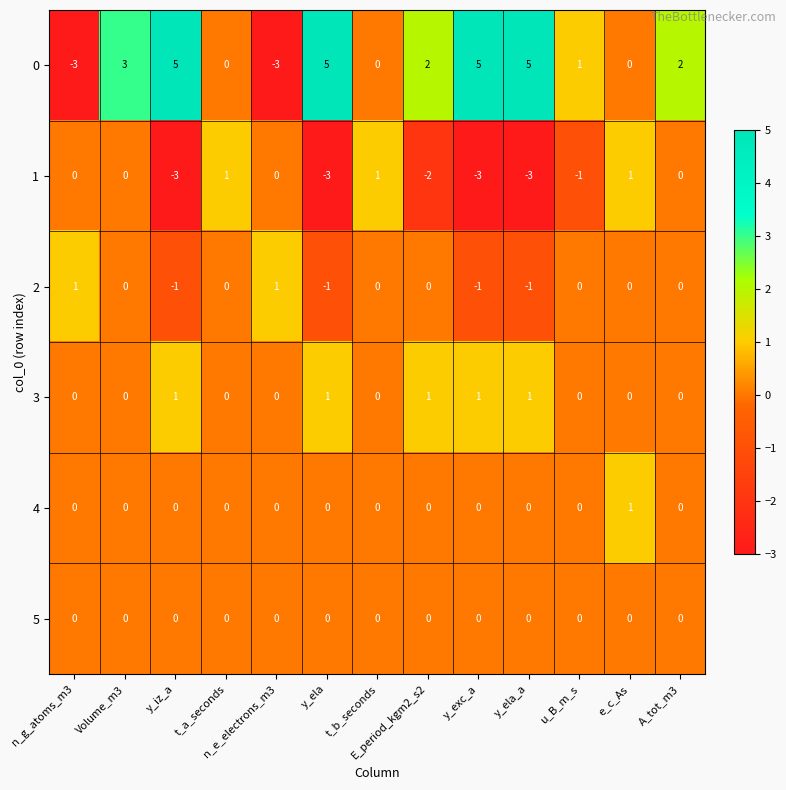

The value of 5 at u_B_m_s is 0. True or false?

True